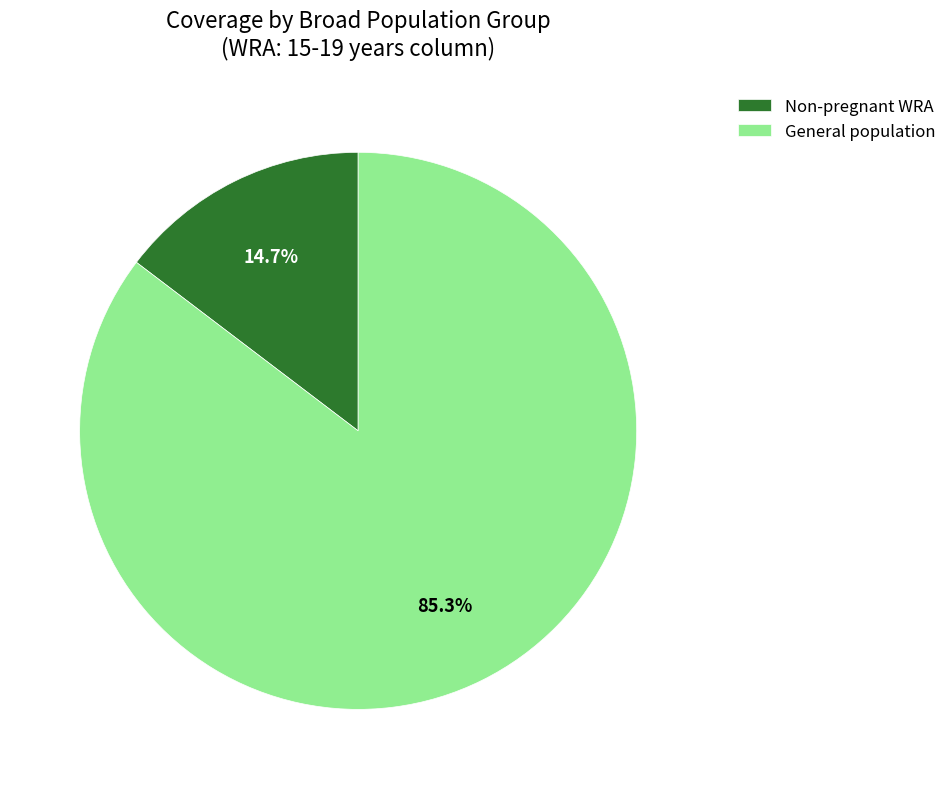

Is it true that Non-pregnant WRA is 3% of the pie?

False